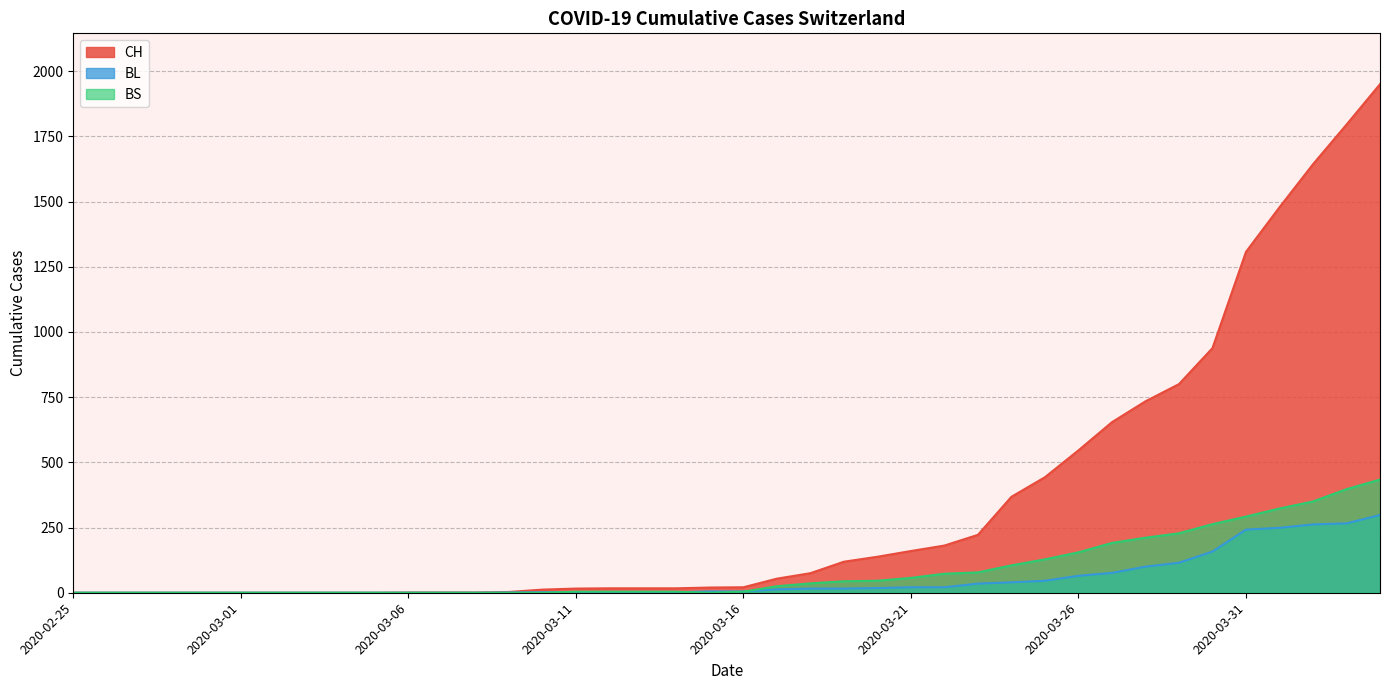

At which label does CH first exceed 21?

2020-03-17